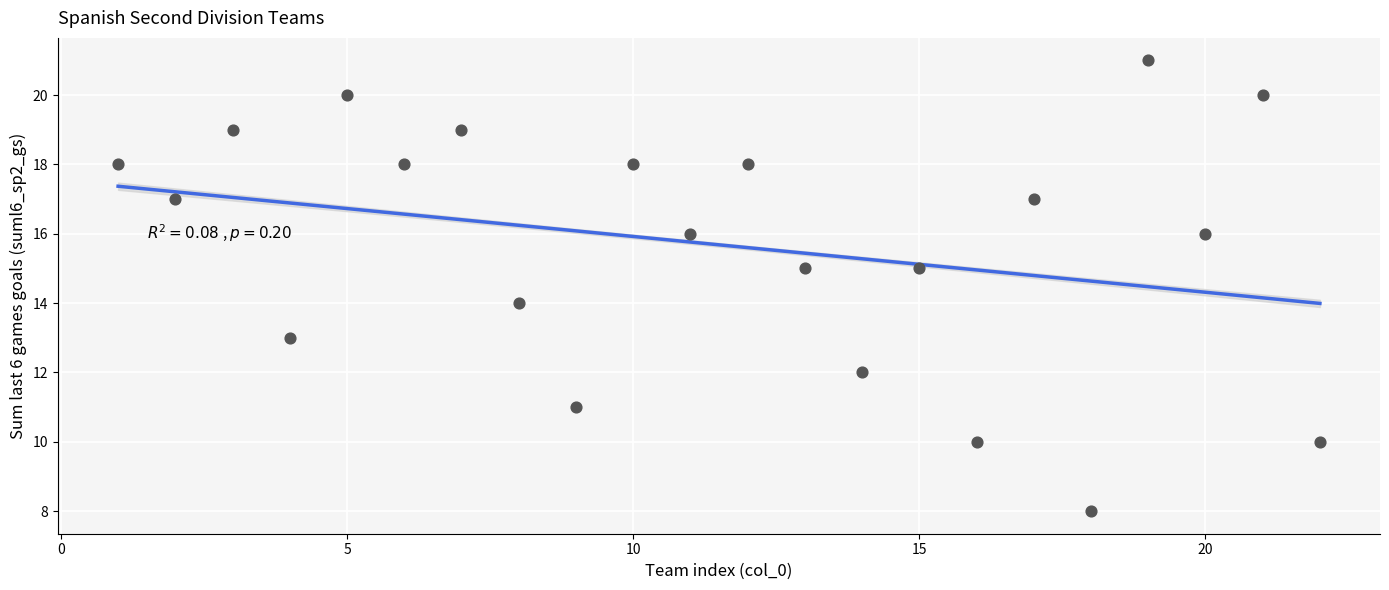

What is the range of X values (max minus min)?

21